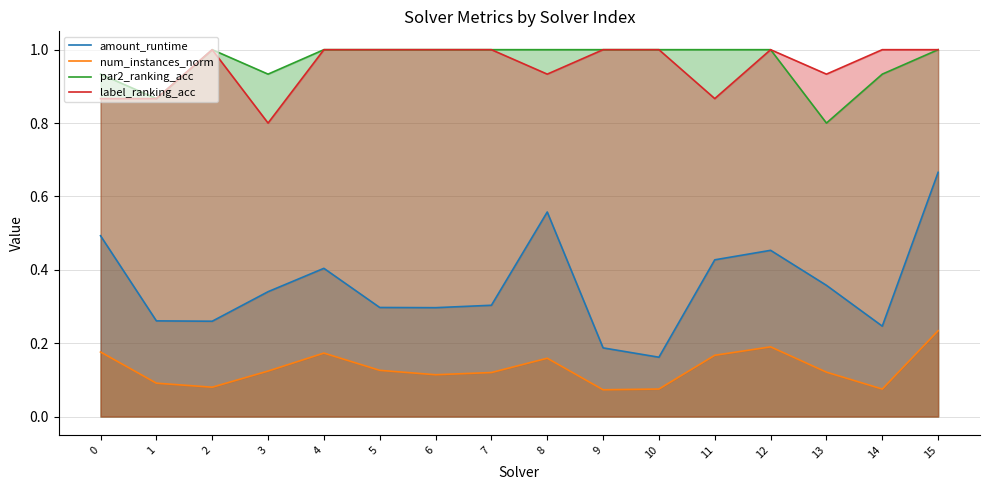

Is the value of num_instances_norm at 12 greater than the value of par2_ranking_acc at 4?

No